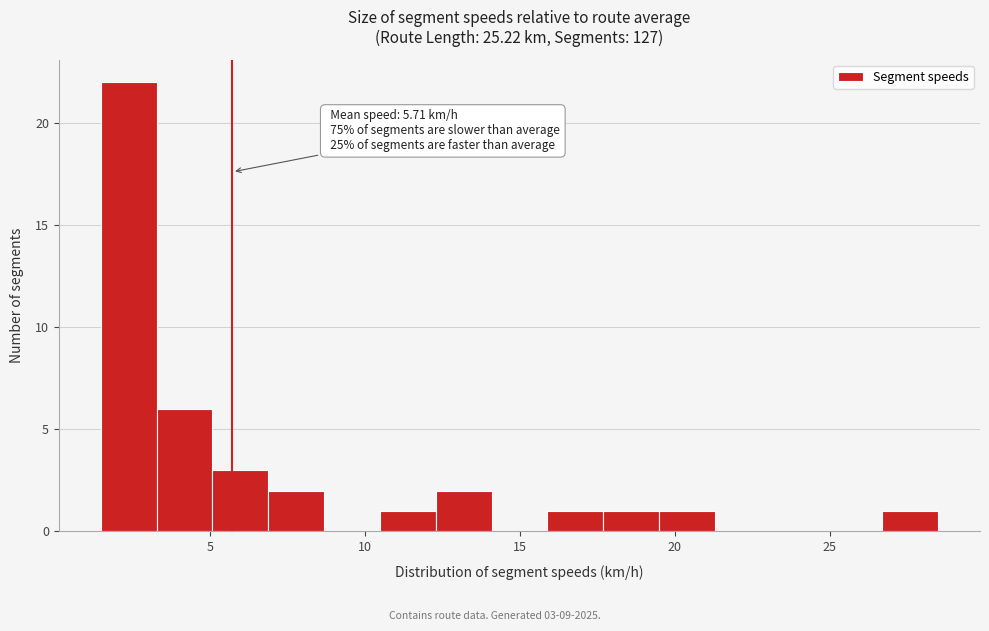

Read against the x-axis, roughly where is the centre of the tallest bar?

2.5